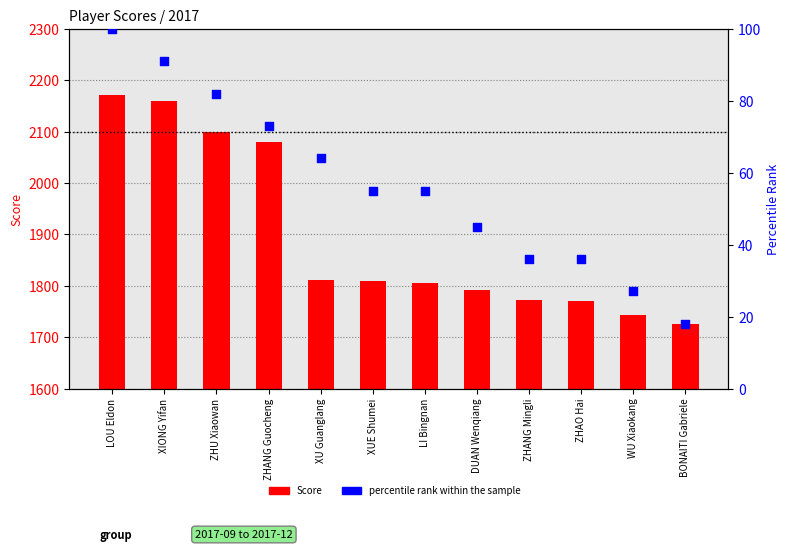

Is the value of Score at XUE Shumei greater than the value of percentile rank within the sample at BONAITI Gabriele?

Yes